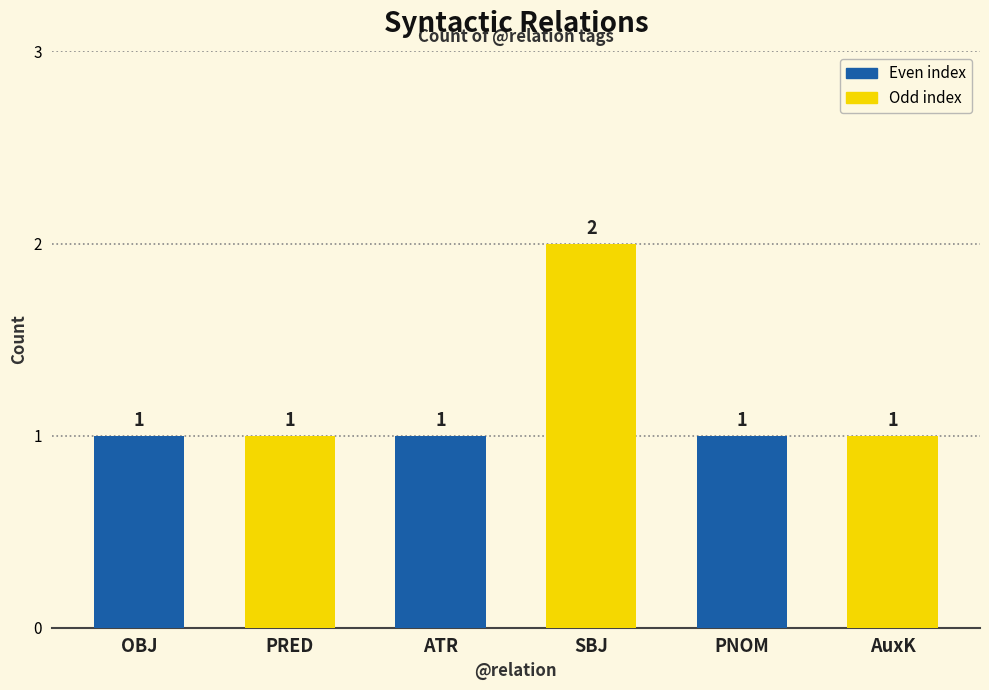

Is it true that the value at ATR is 0?

False